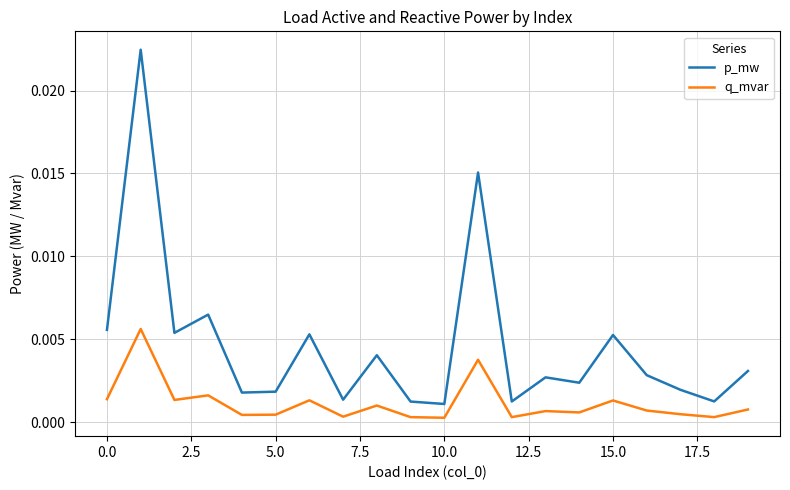

True or false: q_mvar and p_mw cross at least once.

False